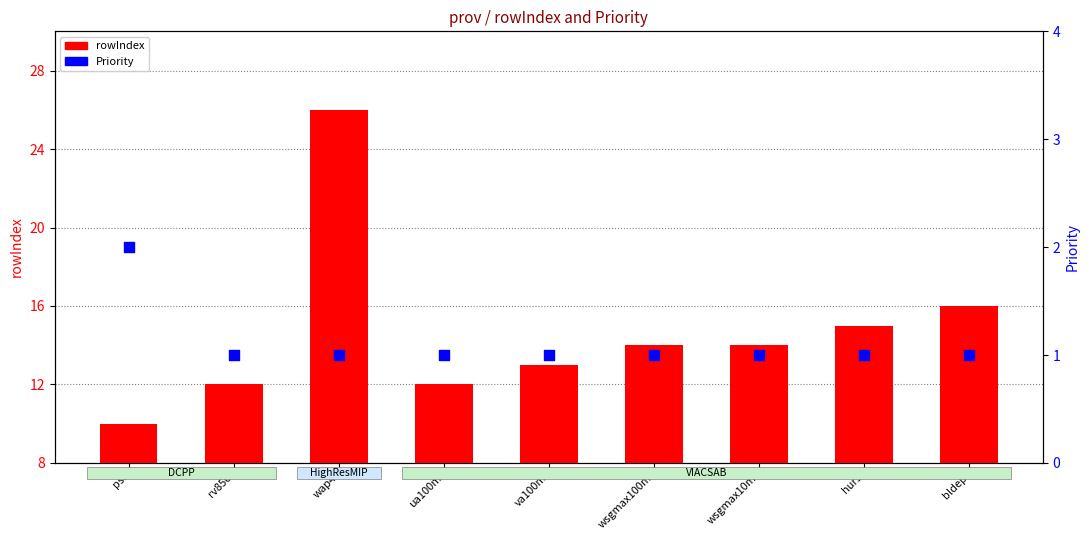

Which series reaches the maximum Y coordinate?

rowIndex